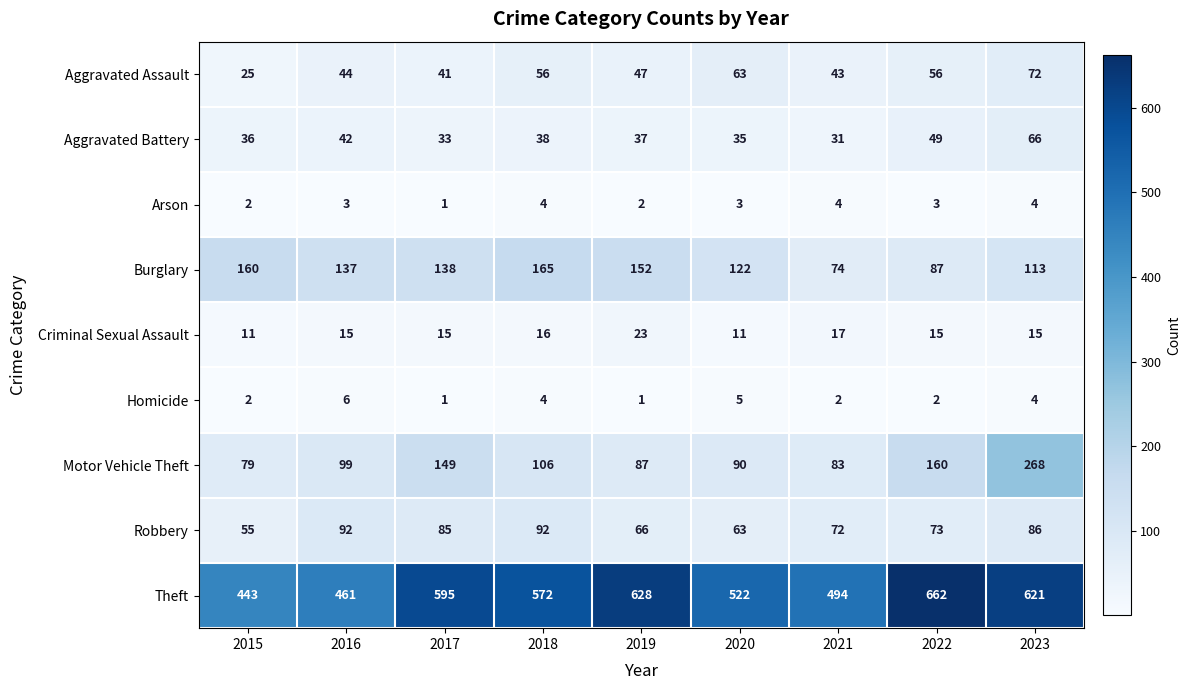

What is the difference between the Theft values at 2019 and 2017?

33